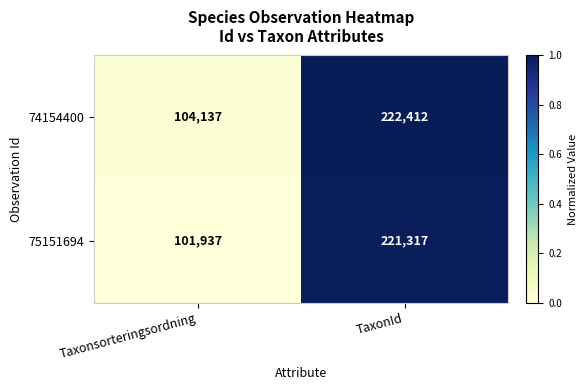

What is the maximum value shown in the chart?

222412